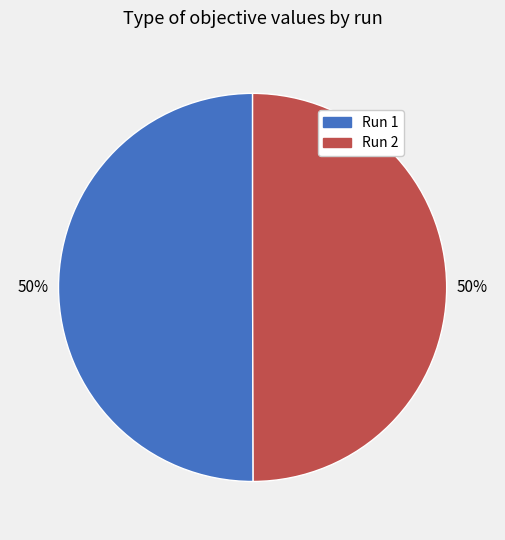

The Run 1 slice represents 57% of the pie. True or false?

False